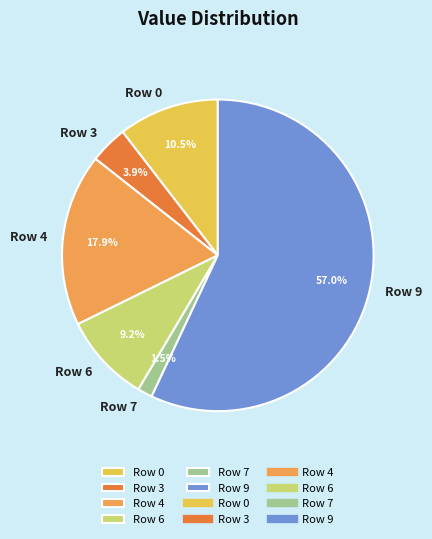

Which slice is the smallest?

Row 7